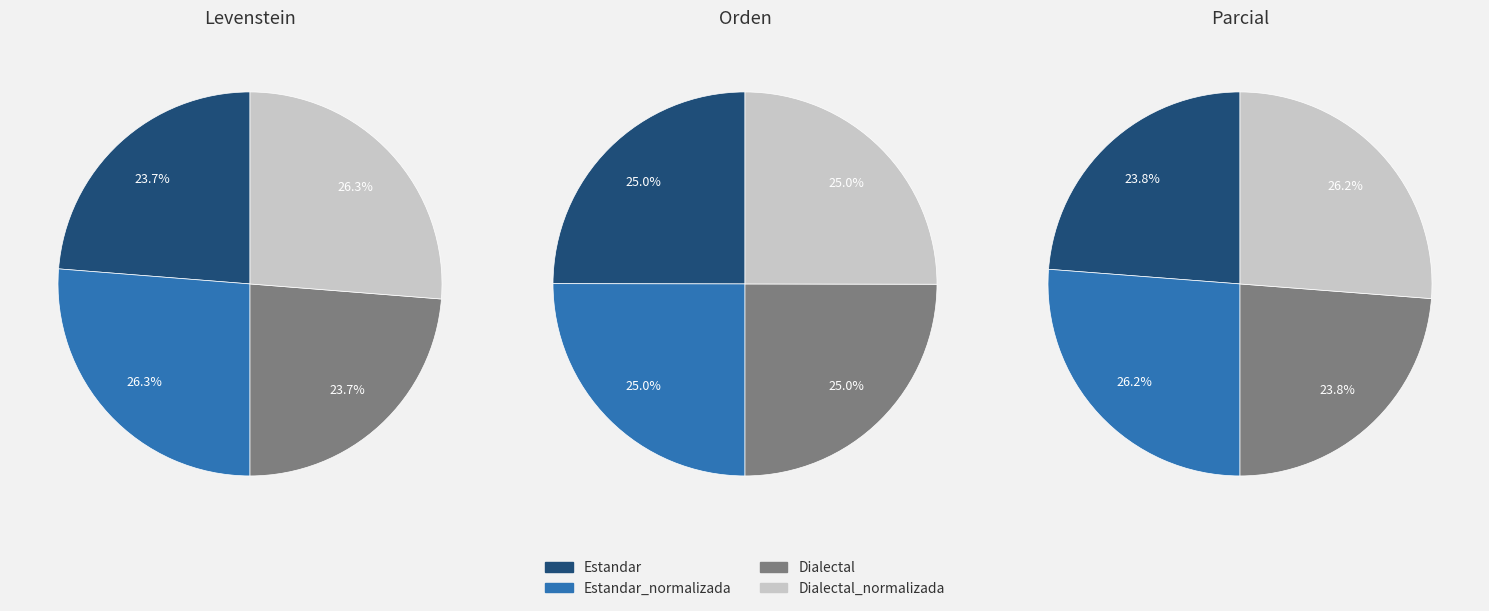

Rank the series by their average value, from lowest to highest.

Levenstein, Parcial, Orden